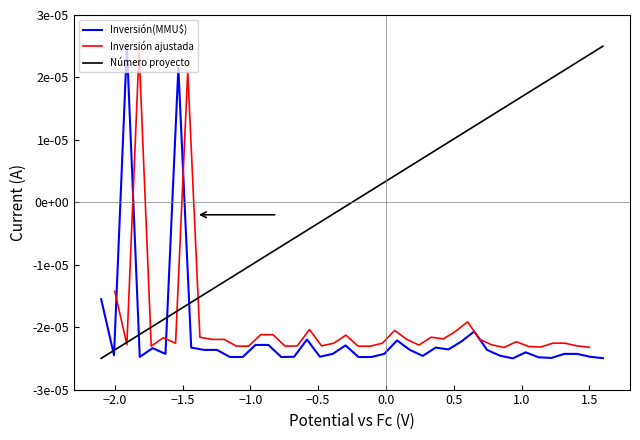

True or false: Inversión(MMU$) has a value of -0.0 at 0.0.

False